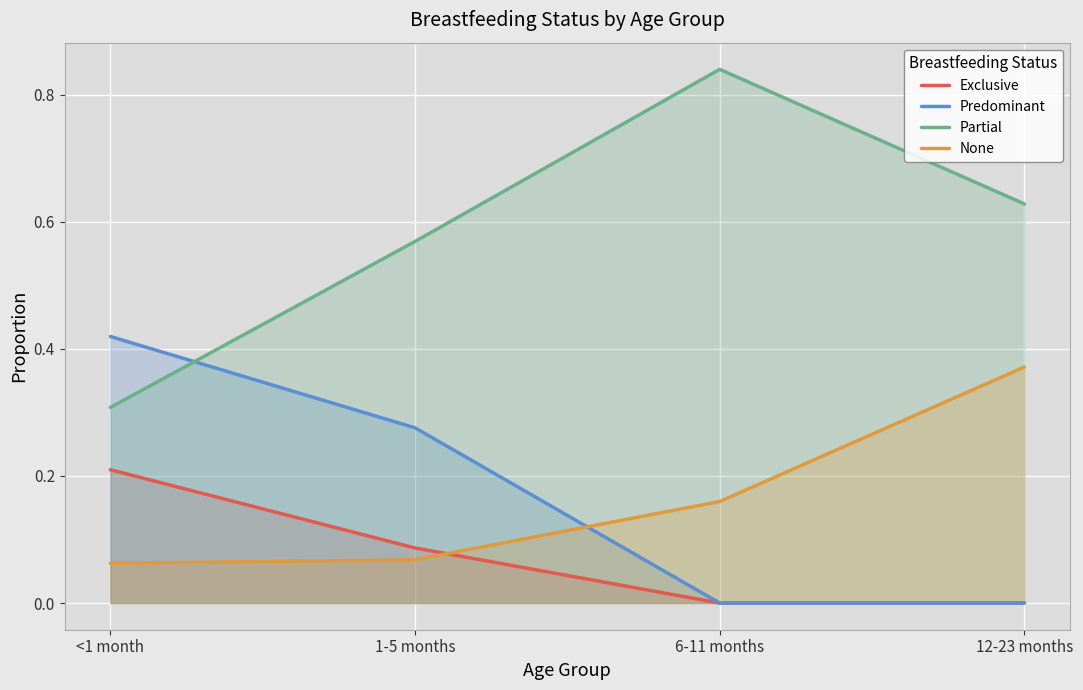

What is the value of the None point at the 2nd from the left?

0.1